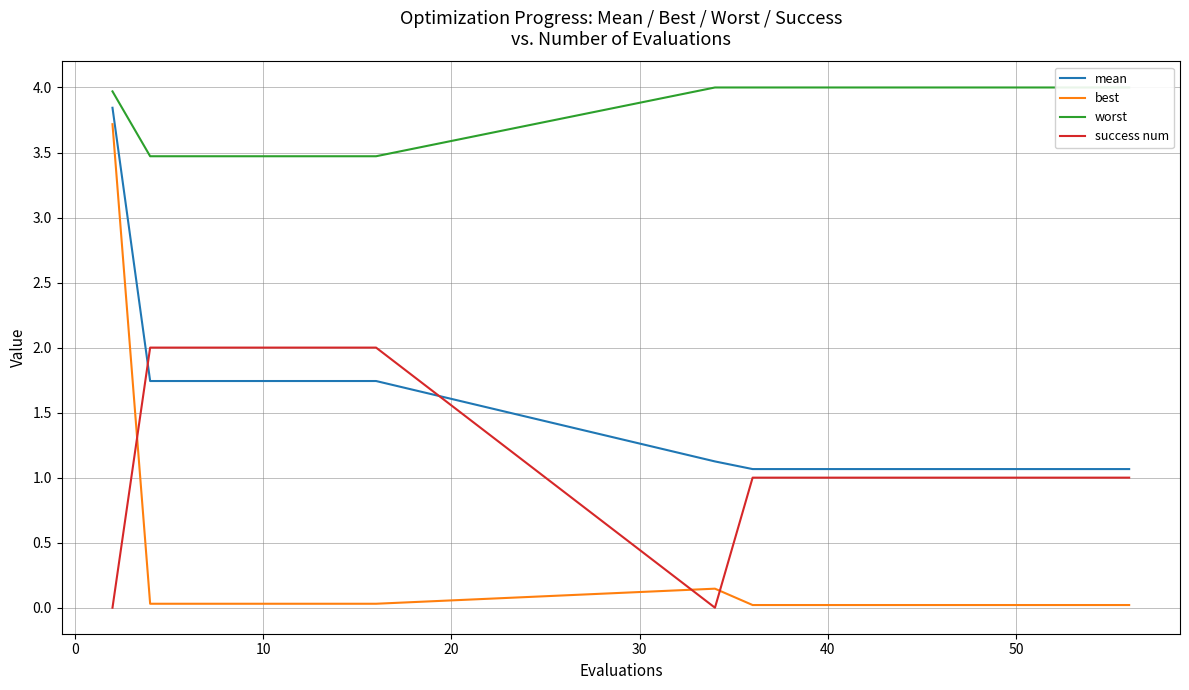

Which series has the widest spread of values?

best